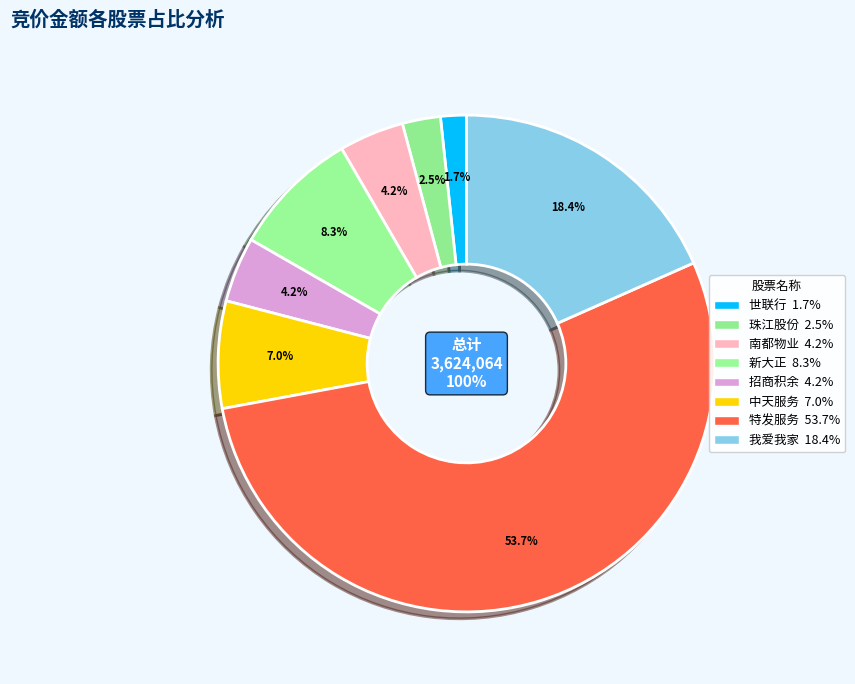

What percentage do 珠江股份 and 特发服务 together represent?

56.2%